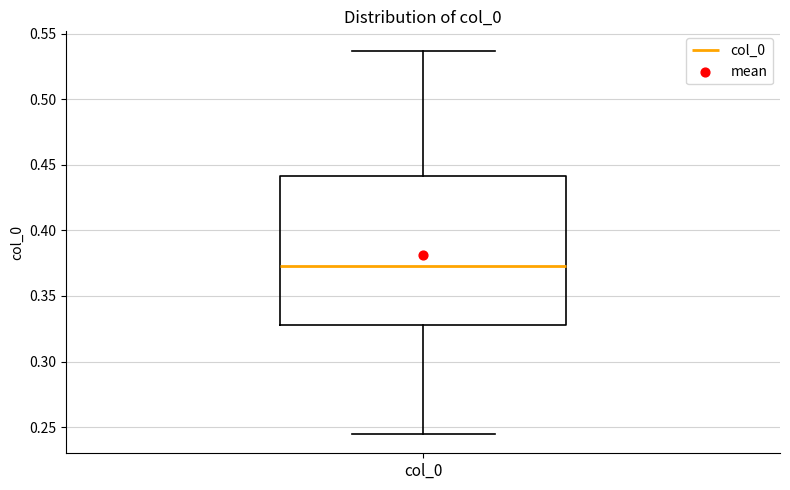

Transcribe this box plot: give where the median line is, the range the box spans, and where the two whiskers end, as read against the y-axis. The values are not printed on the chart, so give them approximately, as read against the axis.

median 0.375, box 0.330 to 0.440, whiskers 0.245 to 0.535